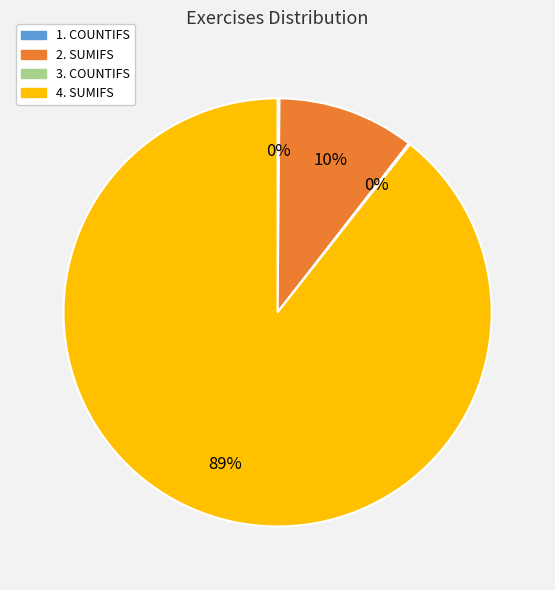

To the nearest percent, what is the average slice percentage?

25%